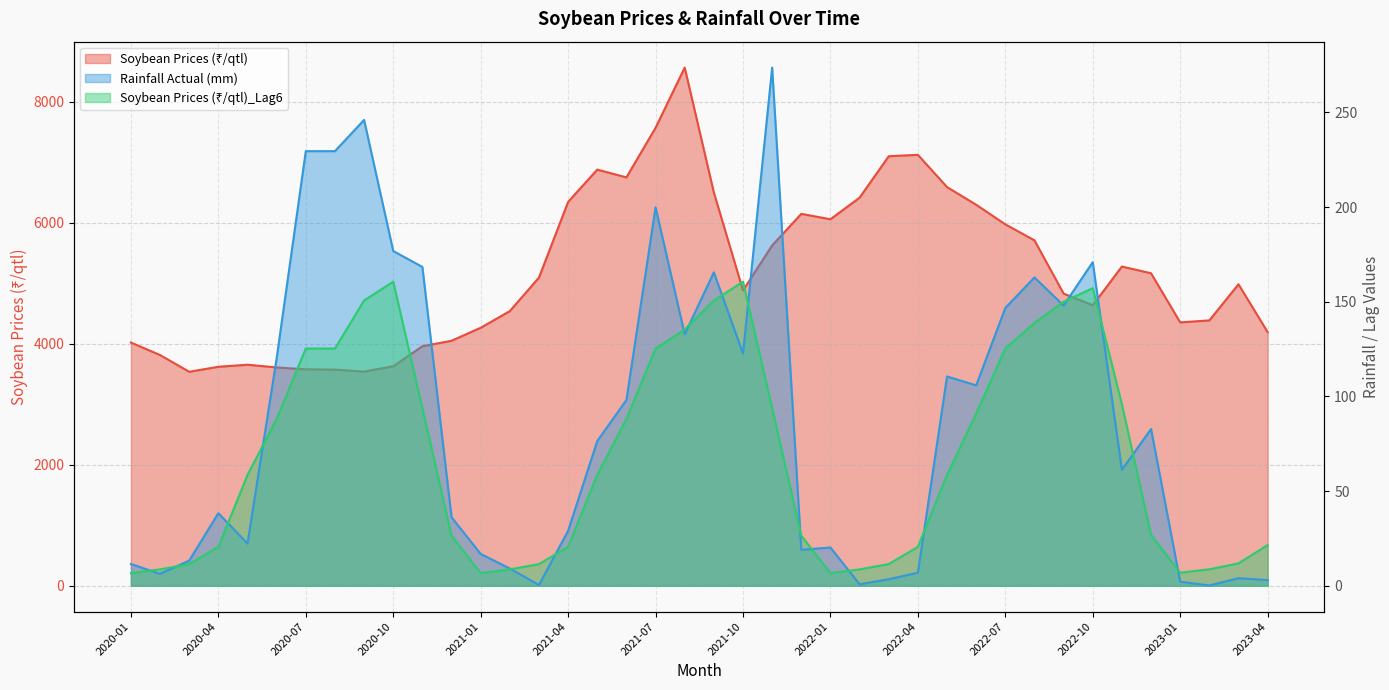

Where does the Soybean Prices (₹/qtl) series first go above 4983?

2021-03